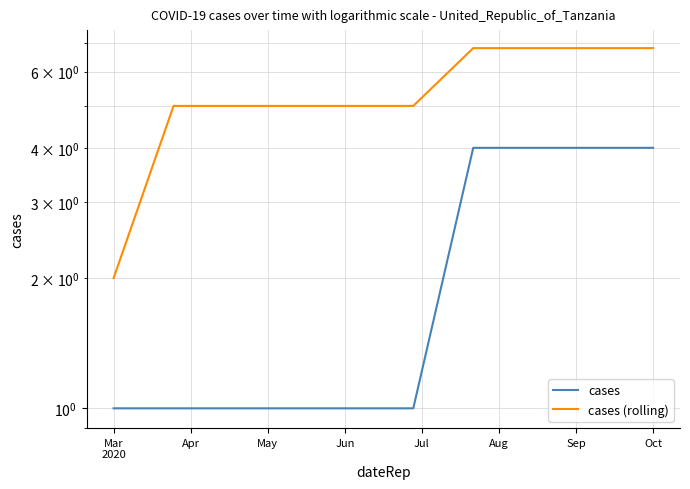

What is the sum of all cases values?

22.0